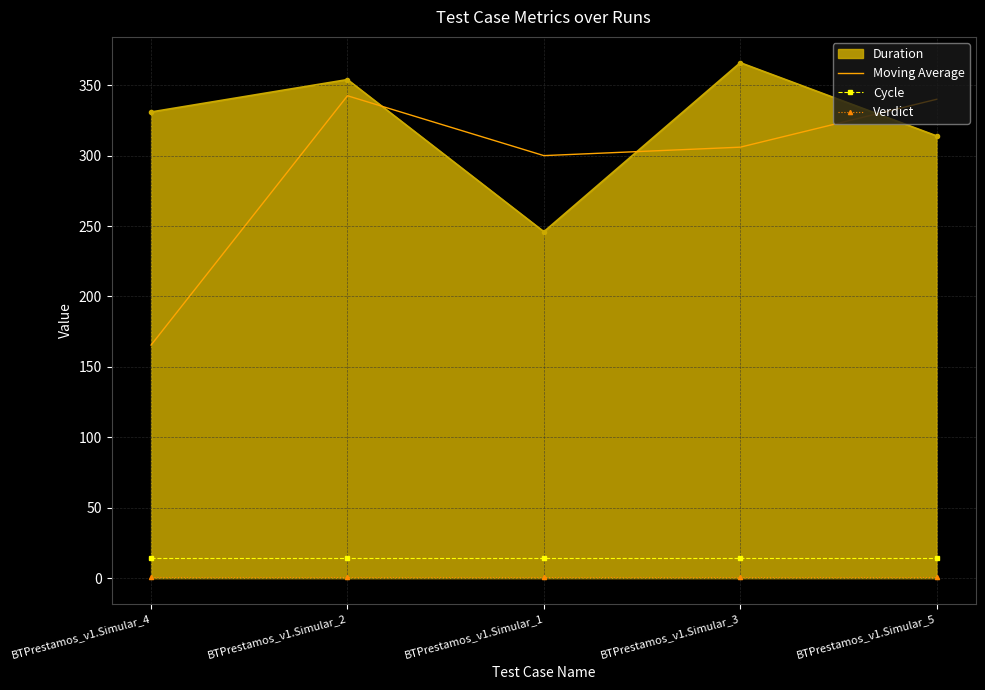

True or false: Cycle and Moving Average cross at least once.

False